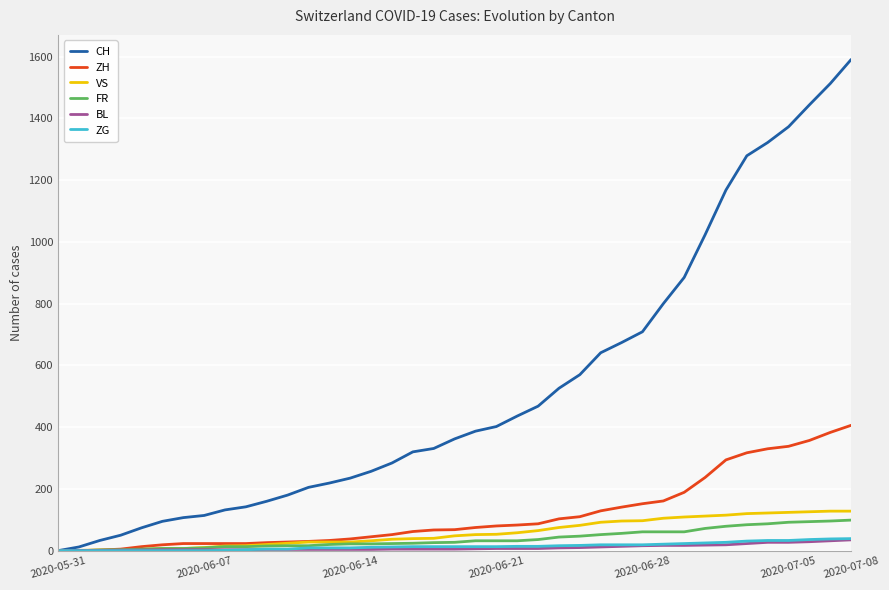

Which series has the widest spread of values?

CH